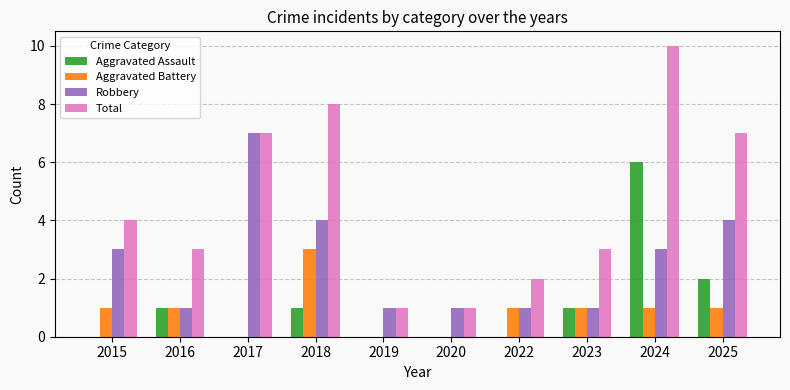

What is the average value of the Robbery series?

3